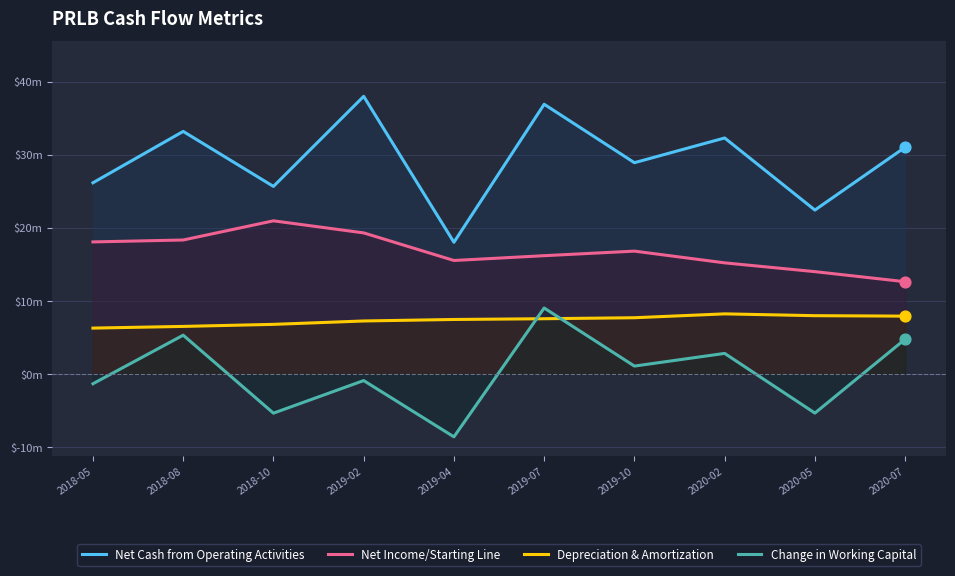

Which series contains the lowest Y value?

Change in Working Capital